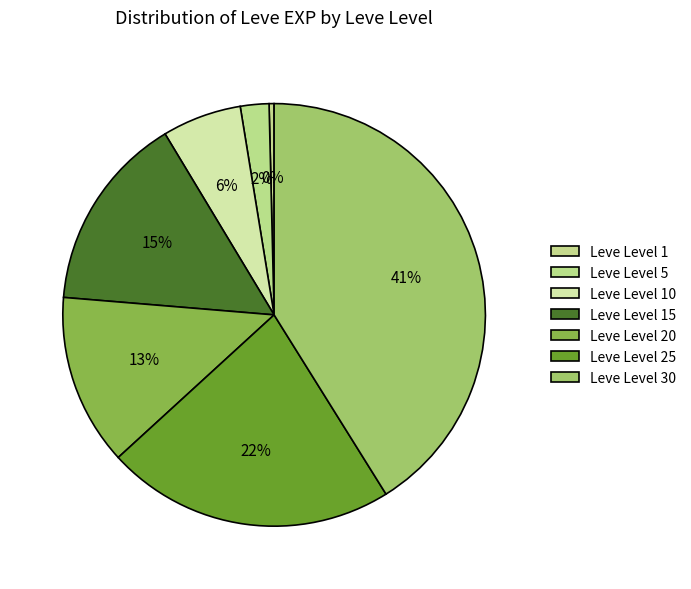

Is there any slice that represents more than half of the pie?

No